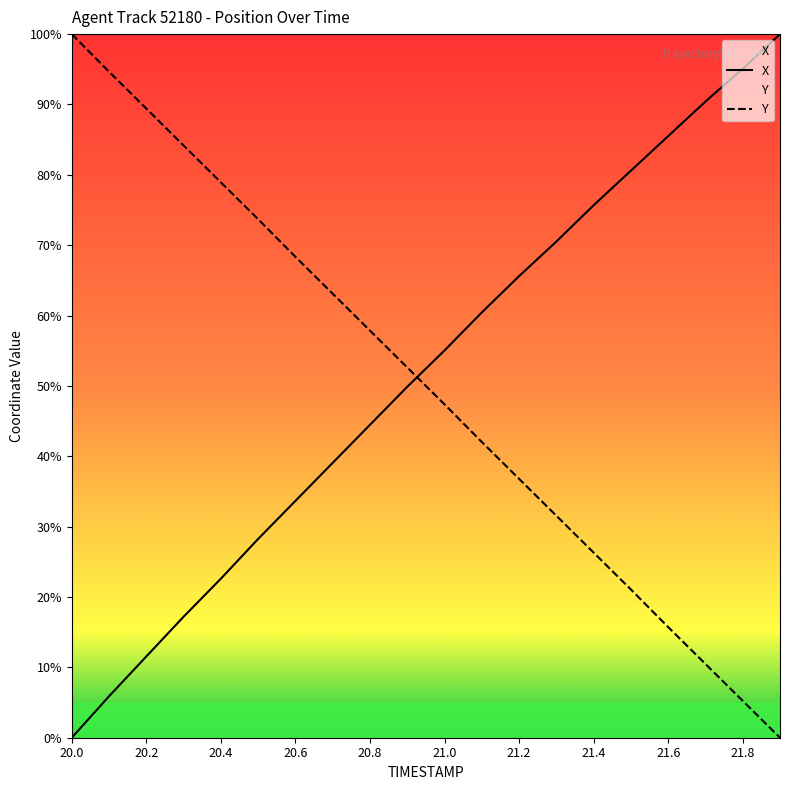

Reading left to right, list all the values displayed in this chart.

X: 0.0	5.9	11.5	17.2	22.6	28.3	33.7	39.1	44.5	49.9	55.0	60.4	65.6	70.5	75.7	80.6	85.5	90.4	95.1	100.0
Y: 100.0	94.7	89.4	84.2	78.9	73.7	68.3	63.1	57.9	52.6	47.4	42.0	36.8	31.6	26.3	21.1	15.7	10.5	5.2	0.0